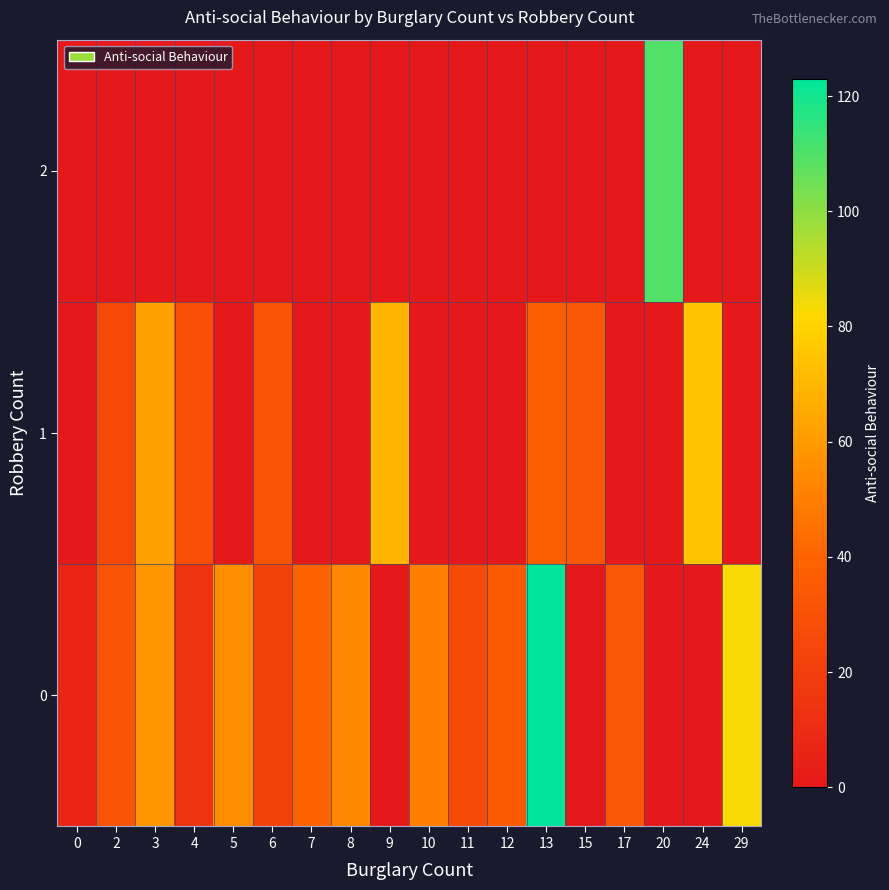

What is the spread (max minus min) of values at 20?

110